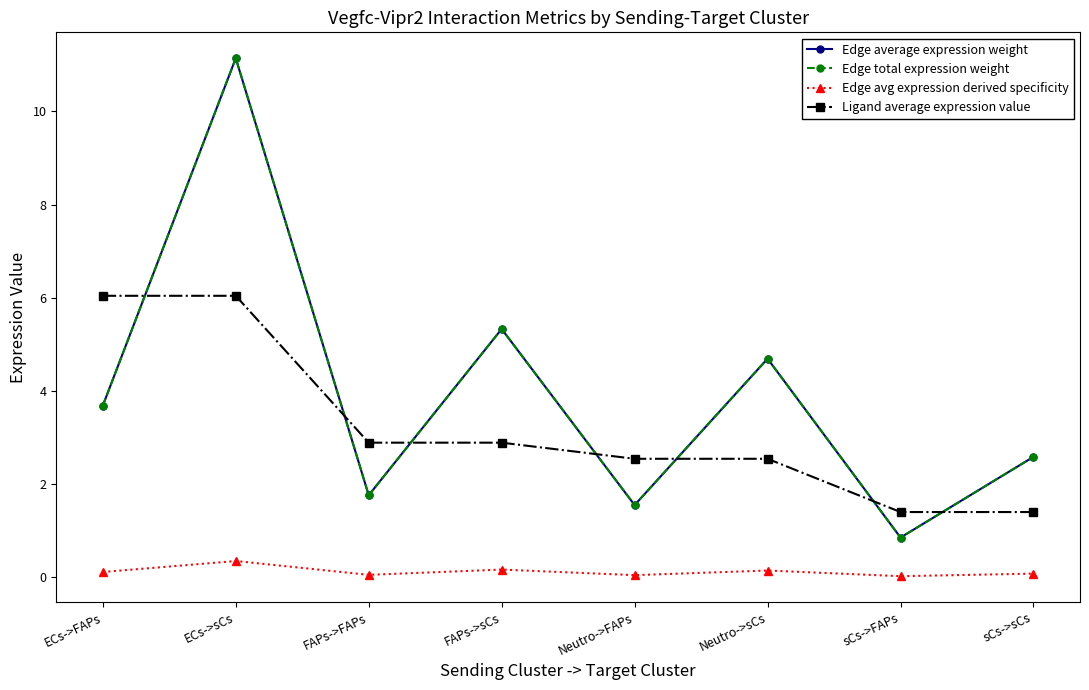

How many interior local valleys does the Edge avg expression derived specificity series have?

3